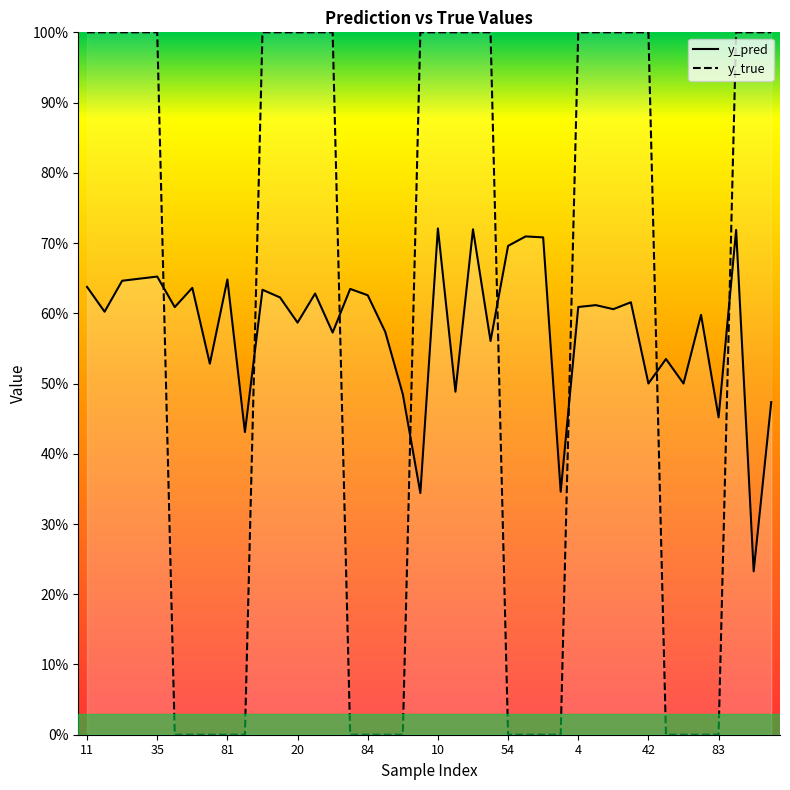

At how many categories does at least one series exceed 0?

40